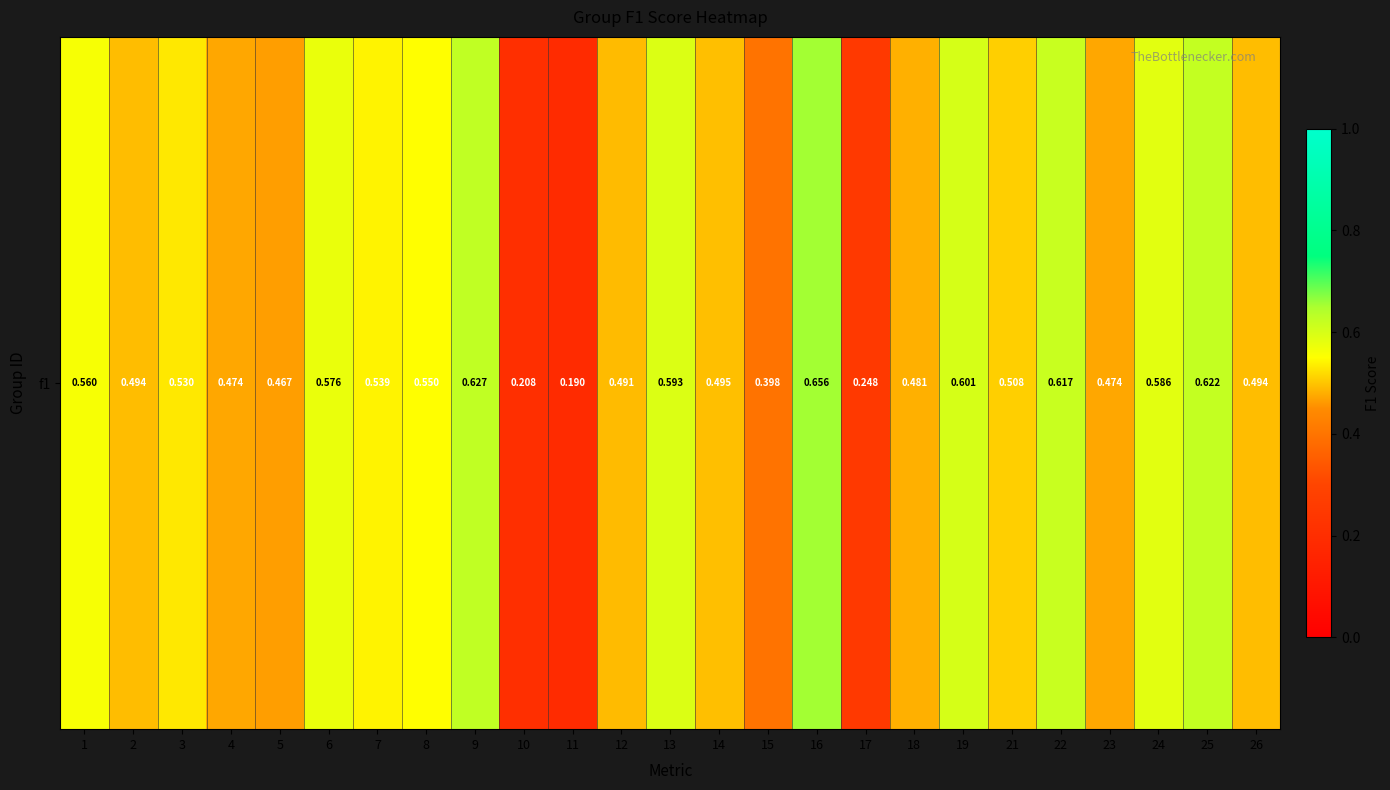

Which has a higher value, 7 or 24?

24